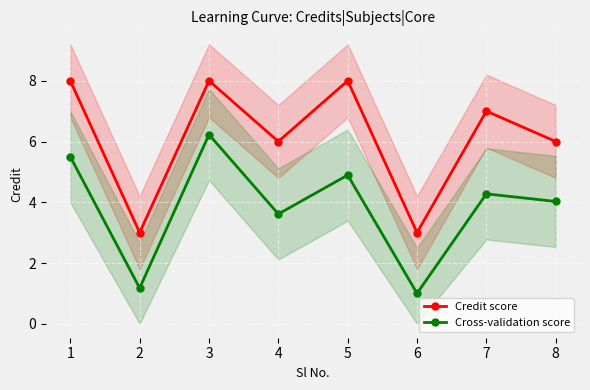

What is the maximum value shown in the chart?

8.0